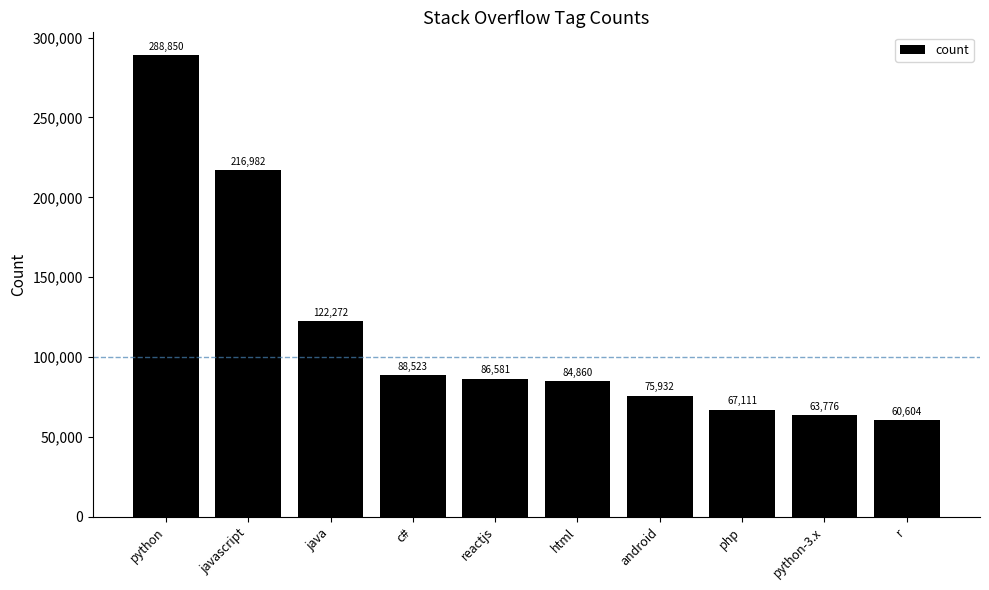

What is the sum of the values at php and r?

127715